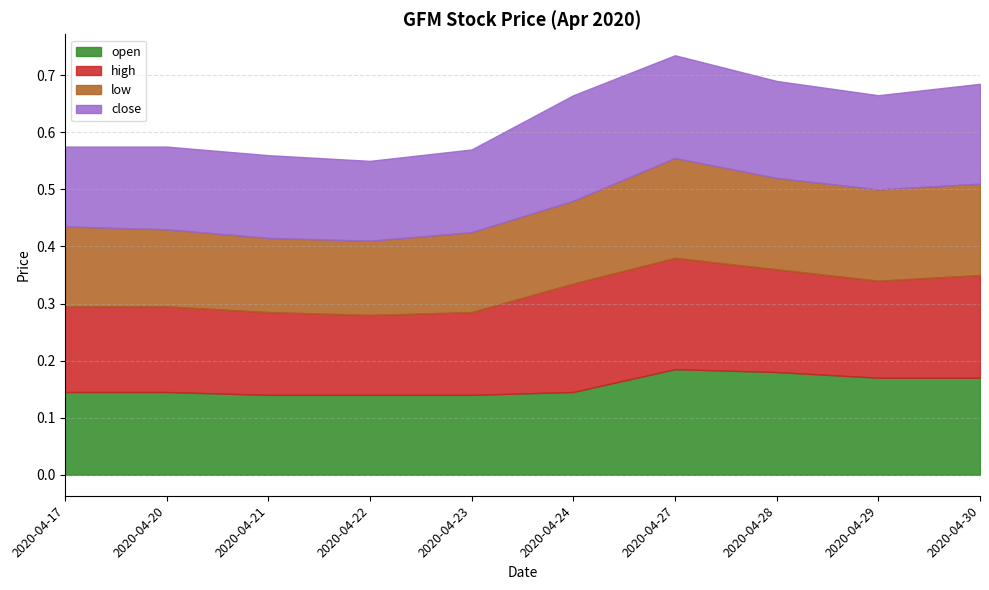

What is the smallest value displayed?

0.1